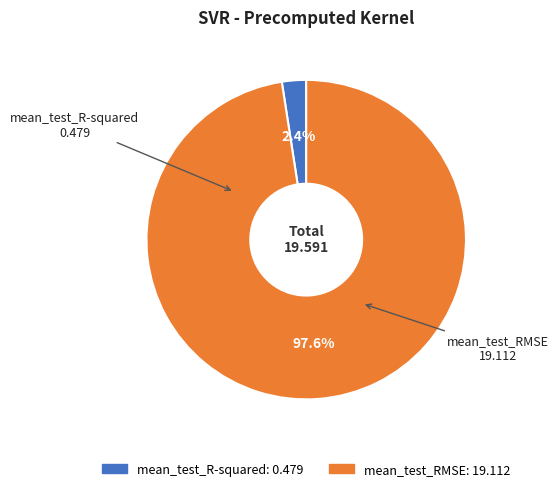

How many segments does this pie chart have?

2